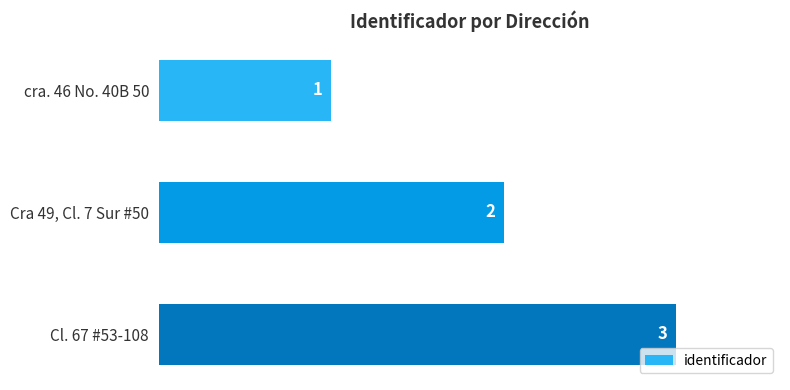

True or false: the data shows 5 at Cl. 67 #53-108.

False